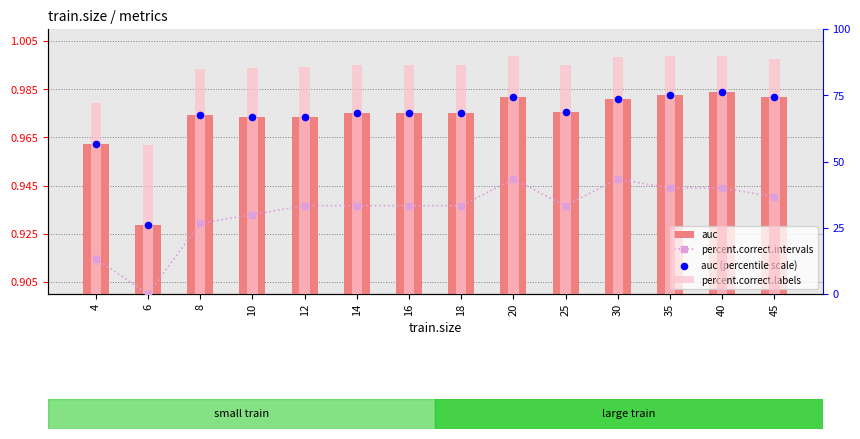

Which series has the largest total across all categories?

percent.correct.labels